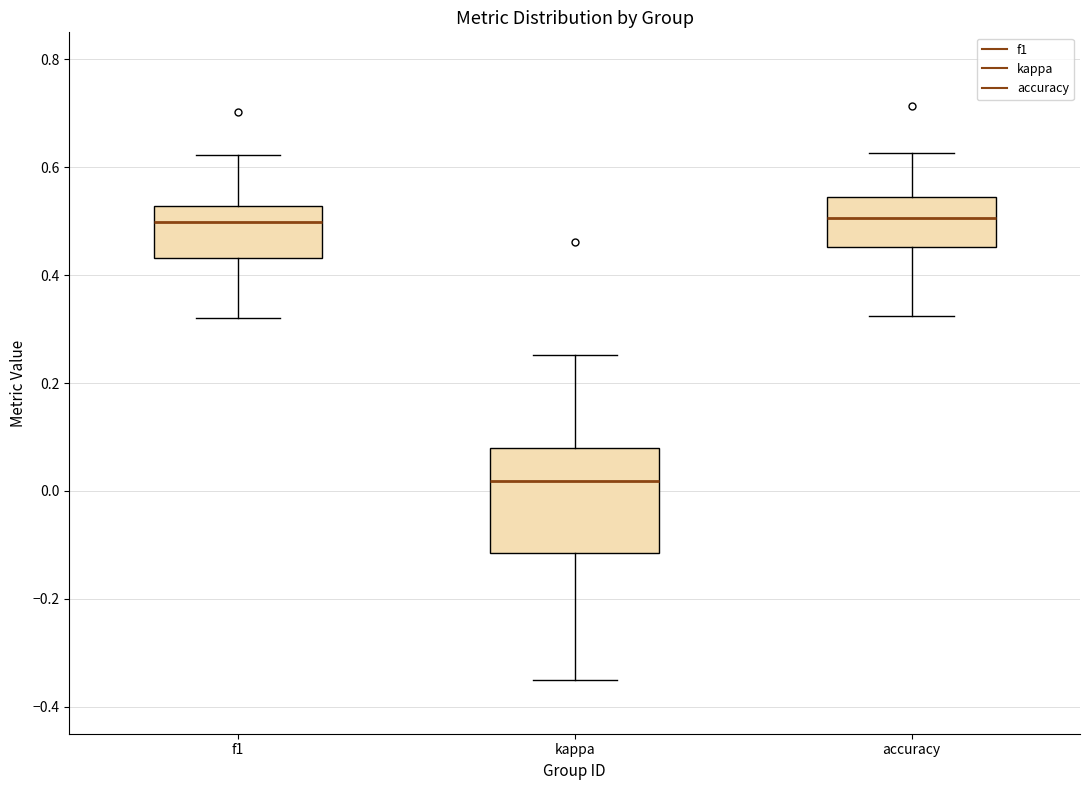

Where is the upper edge of the box for f1 on the y-axis? The values are not printed on the chart, so give them approximately, as read against the axis.

0.52